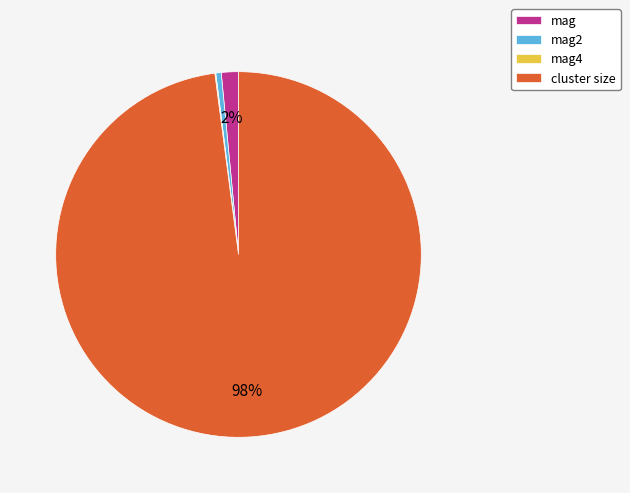

Does any single category account for the majority?

Yes